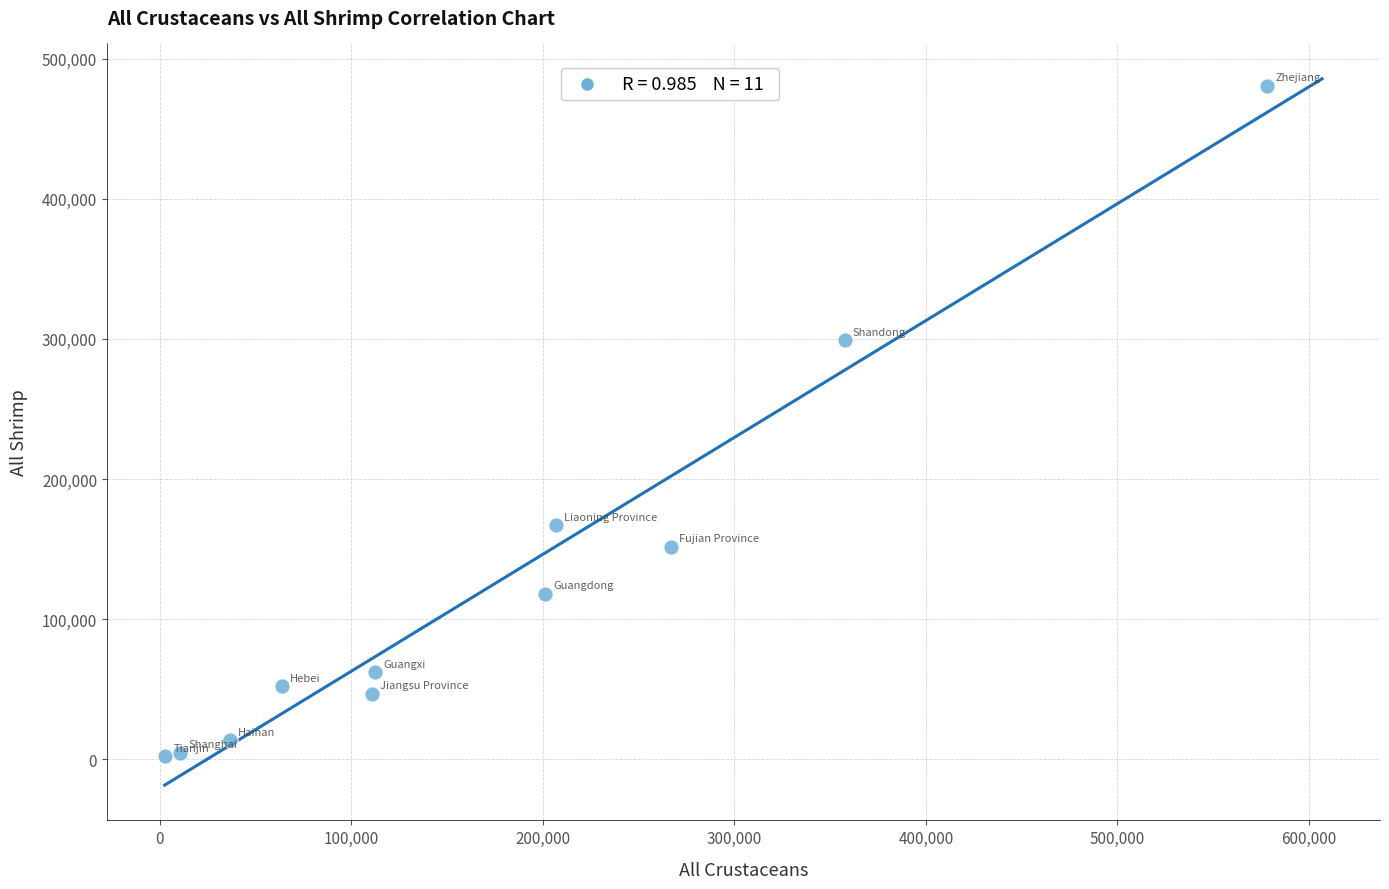

What is the range of Y values (max minus min)?

478276